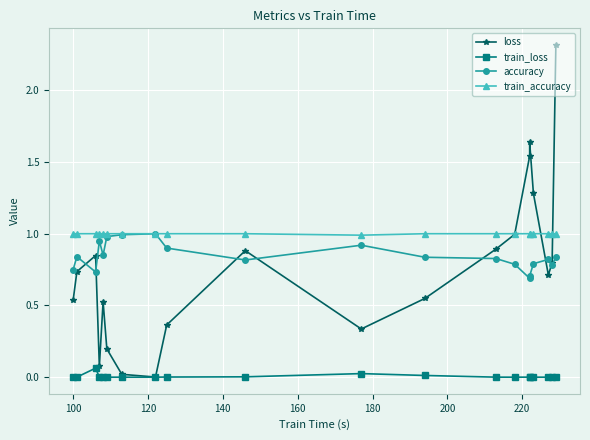

At how many categories does at least one series exceed 1?

4